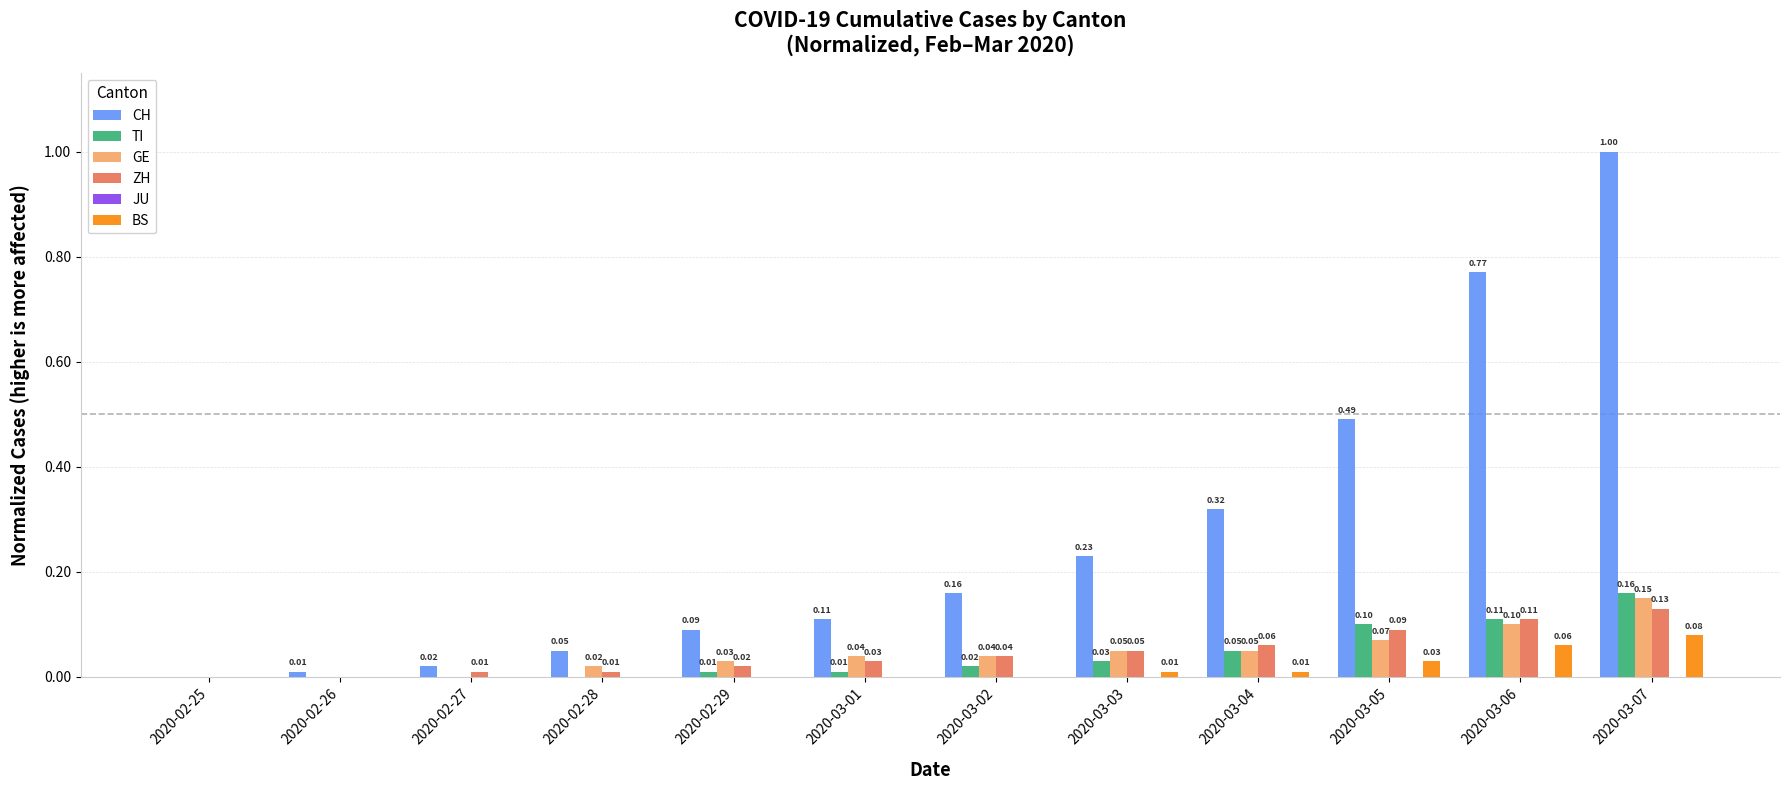

Are the bars horizontal?

No